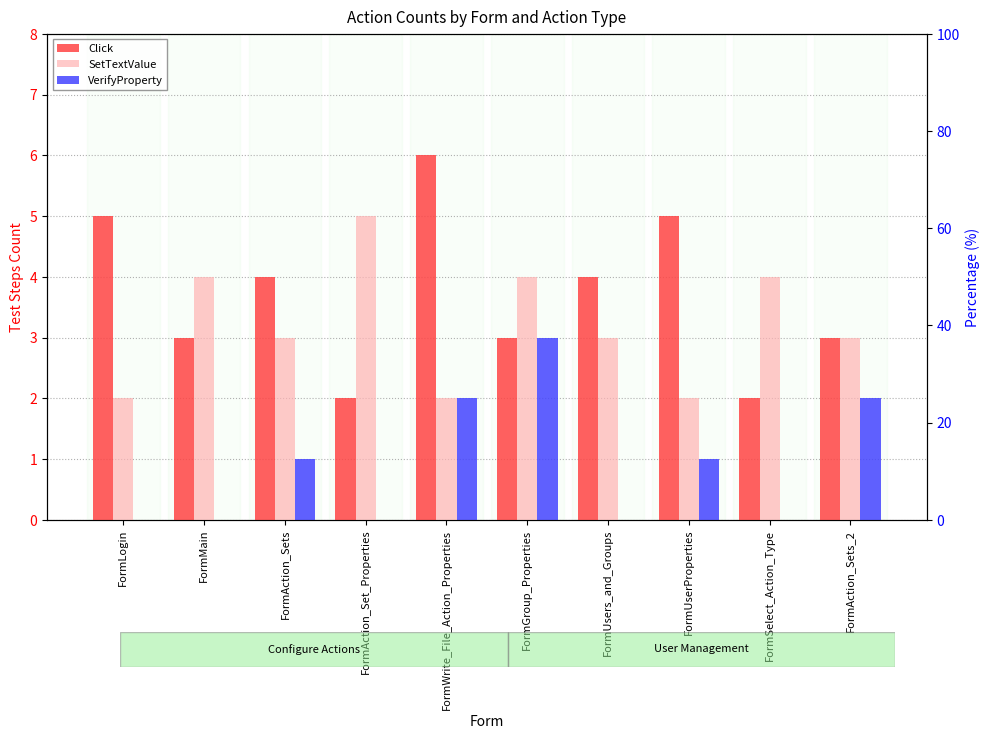

What is the sum of all VerifyProperty values?

9